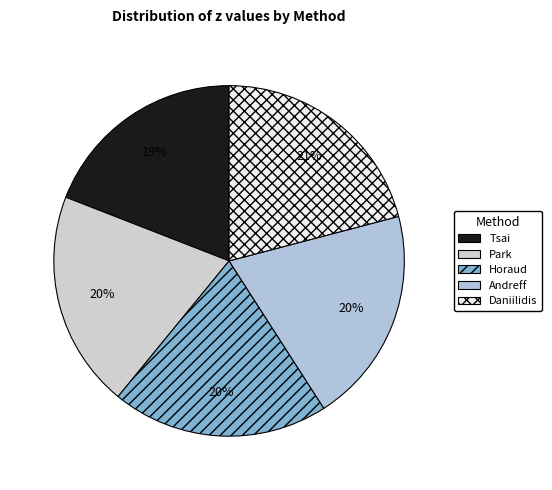

Count the number of slices in the pie.

5